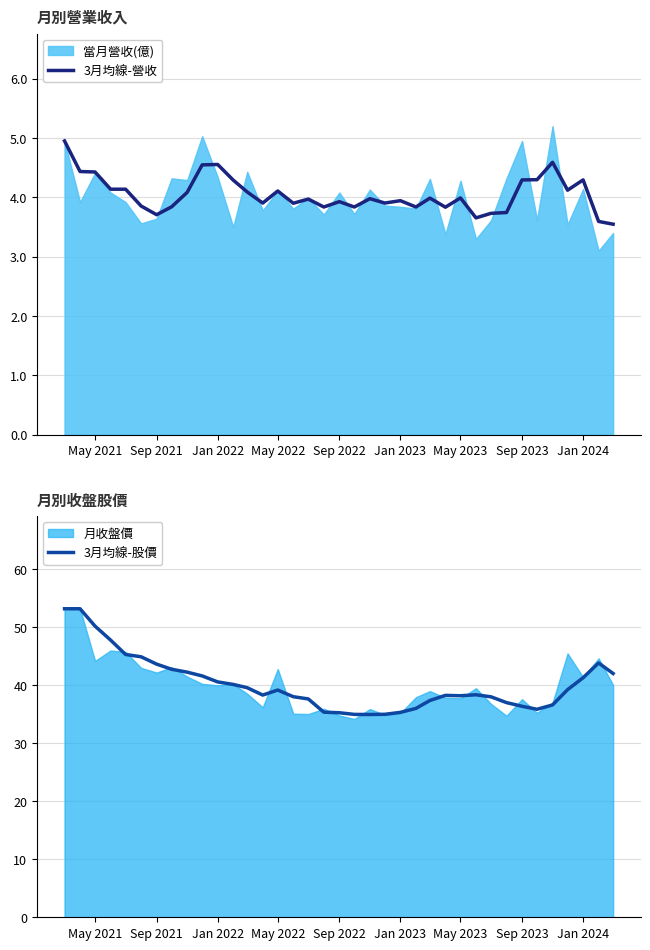

Which series has the largest range (max minus min)?

3月均線-股價